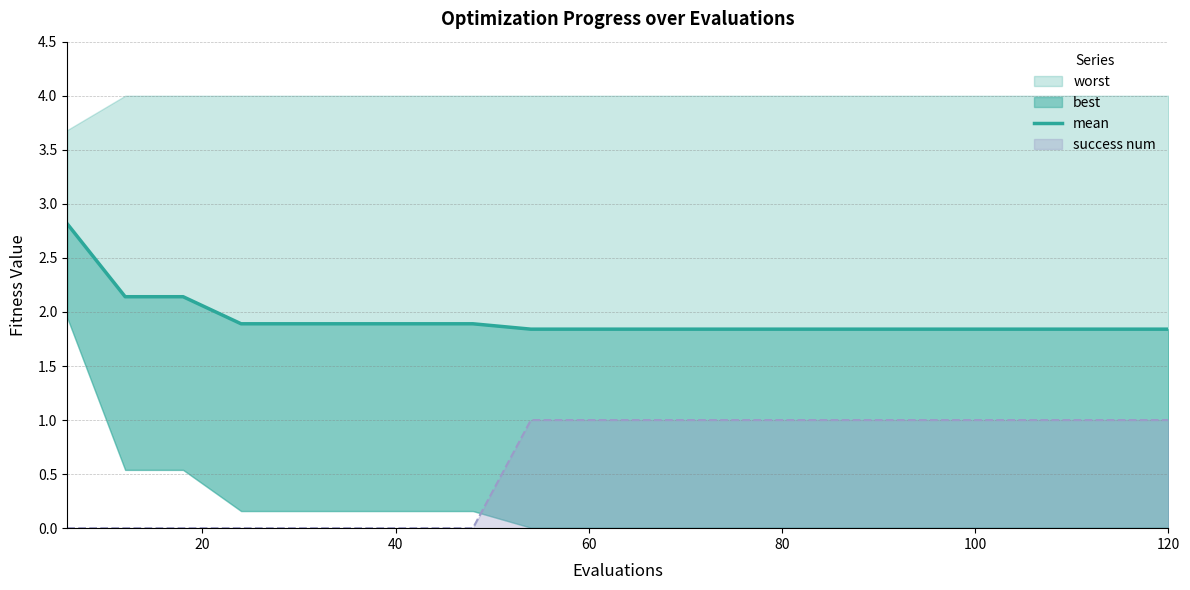

How many lines are shown in the chart?

1